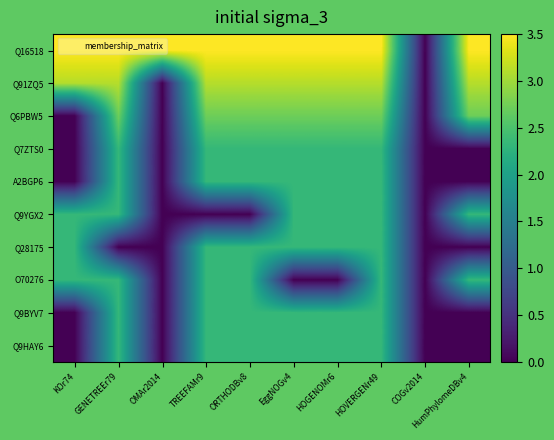

At which category is the sum across all series the highest?

HOVERGENr49